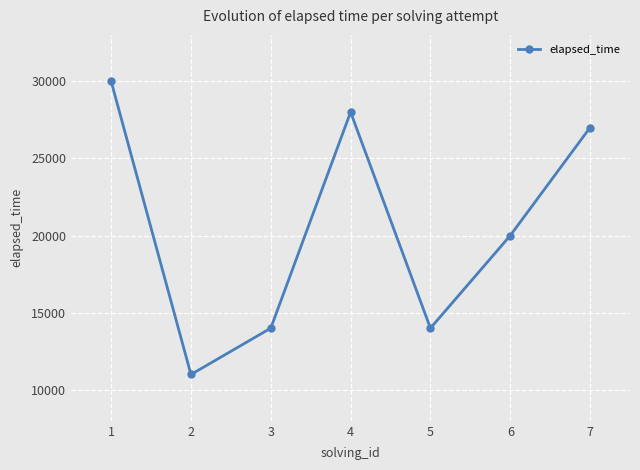

What is the change in value from 5 to 7?

+13000